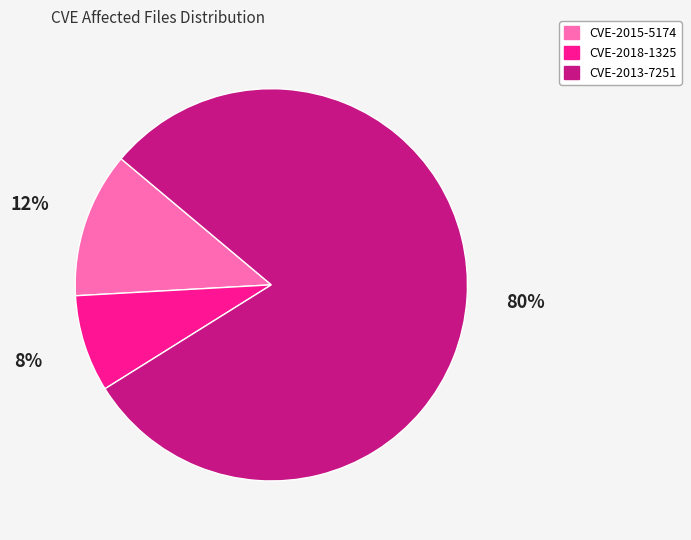

To the nearest percent, what portion does CVE-2015-5174 represent?

12%